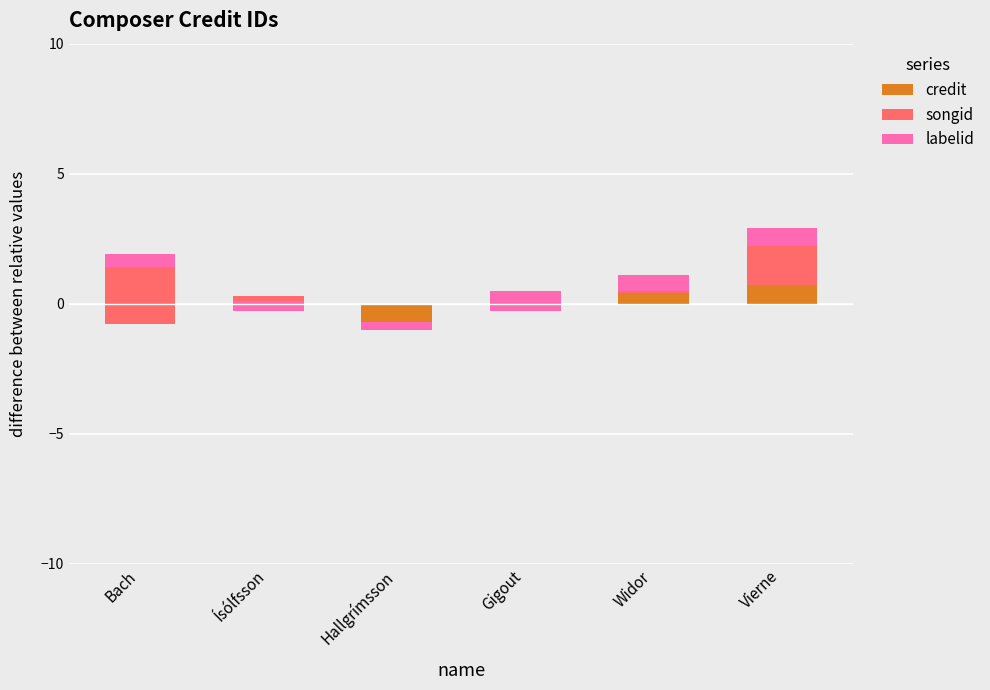

What is the label of the 5th bar from the right?

Ísólfsson